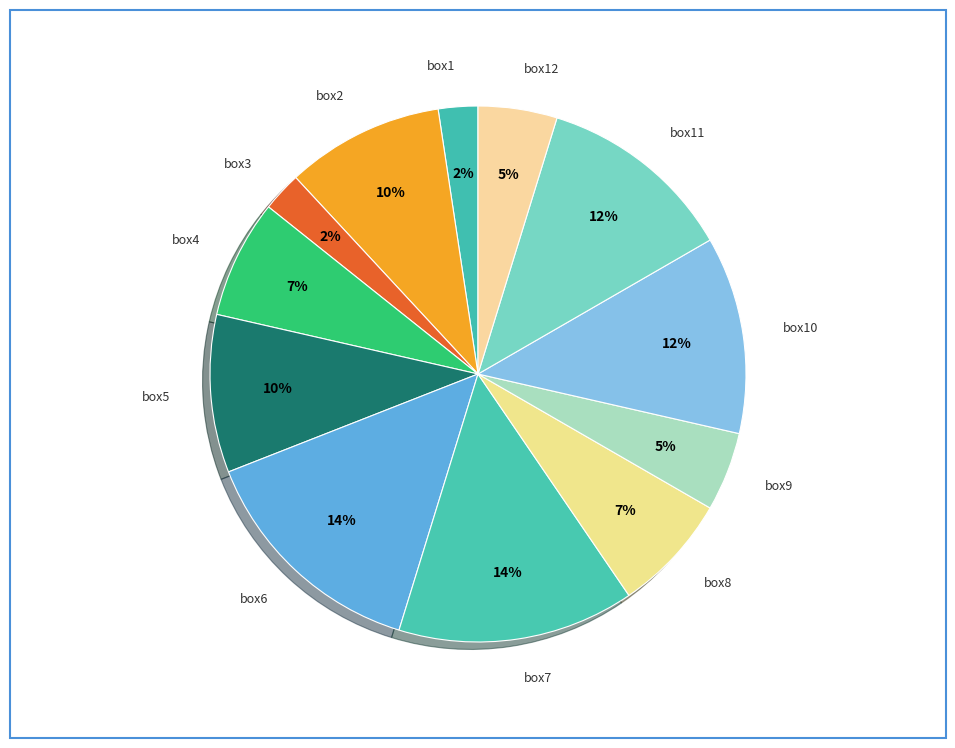

Combined, do box10 and box12 account for over 50%?

No